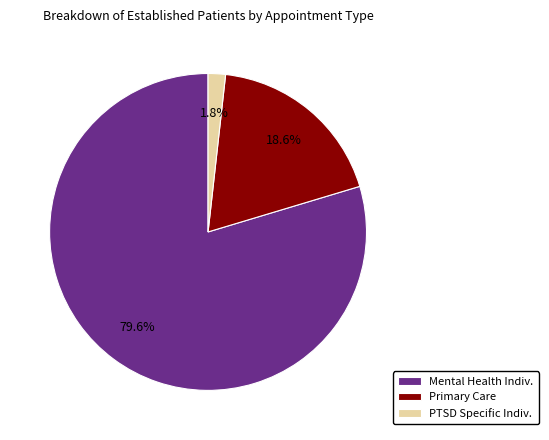

What is the largest slice in the pie chart?

Mental Health Indiv.